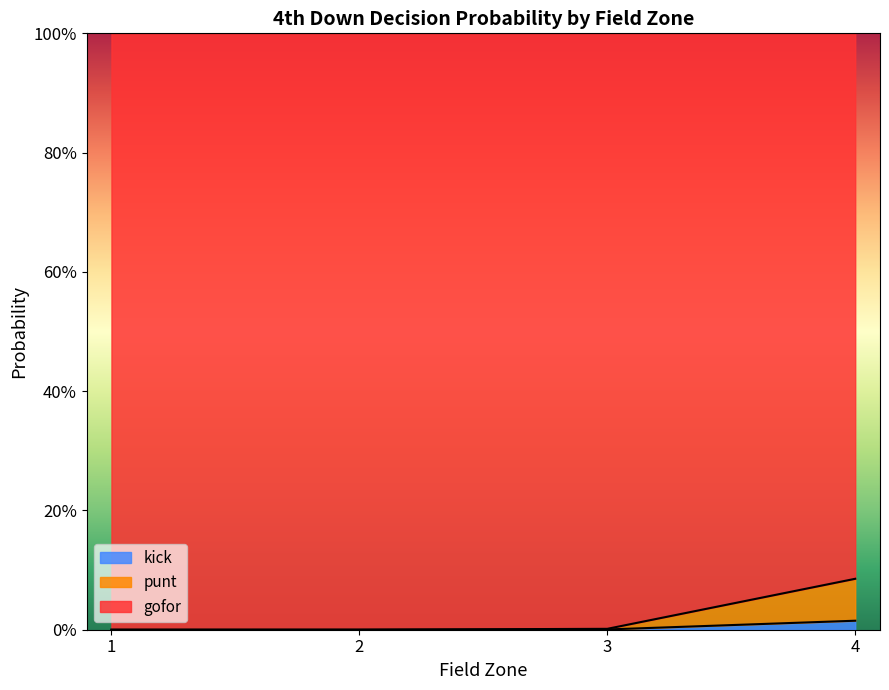

At which category does the chart reach its minimum across all series?

1